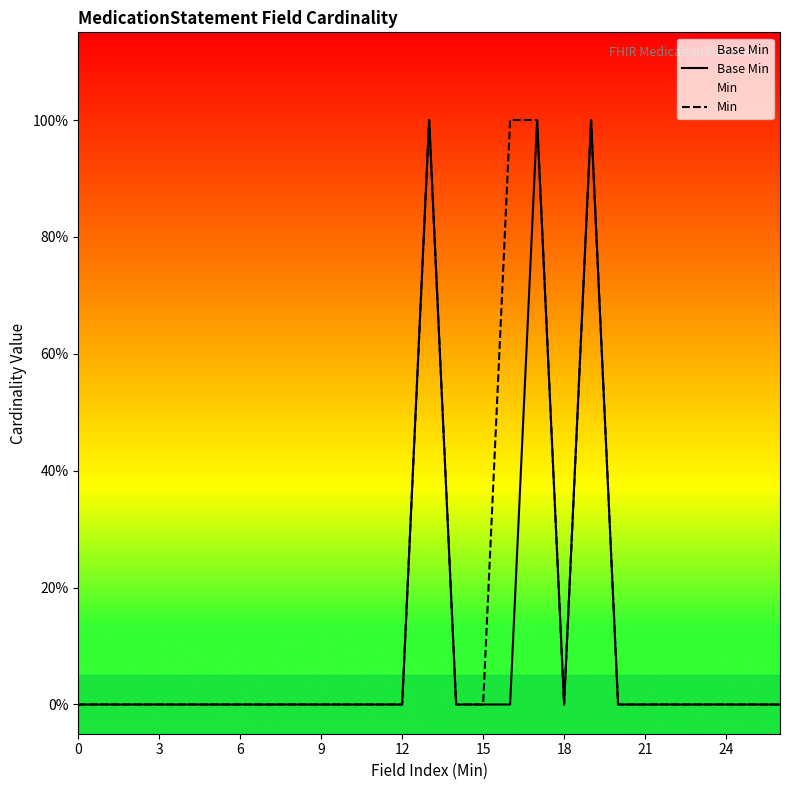

How many values in Min are above zero?

4